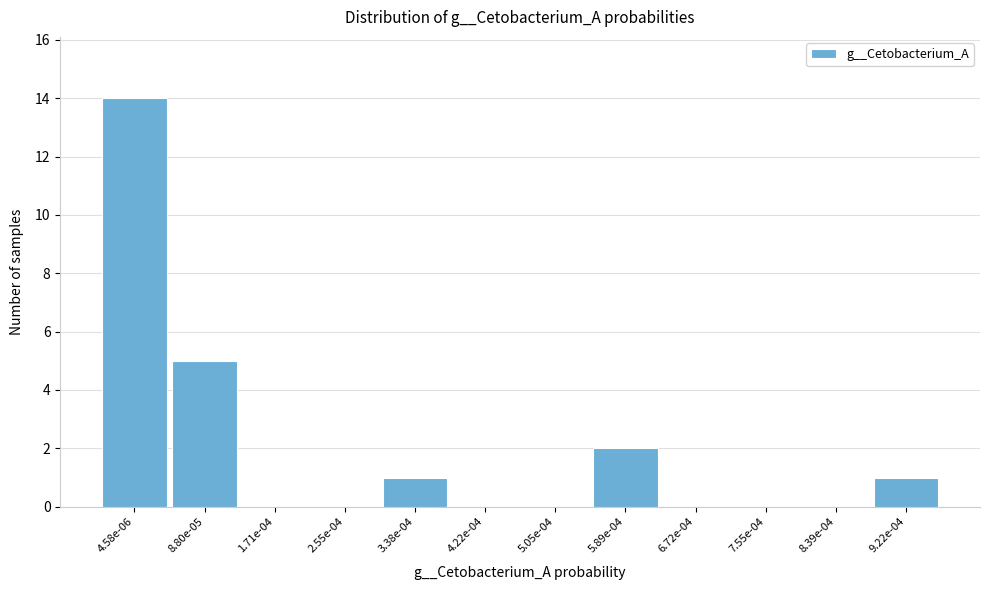

Reading right to left, extract all data points from this chart.

9.22e-04=1	8.39e-04=0	7.55e-04=0	6.72e-04=0	5.89e-04=2	5.05e-04=0	4.22e-04=0	3.38e-04=1	2.55e-04=0	1.71e-04=0	8.80e-05=5	4.58e-06=14